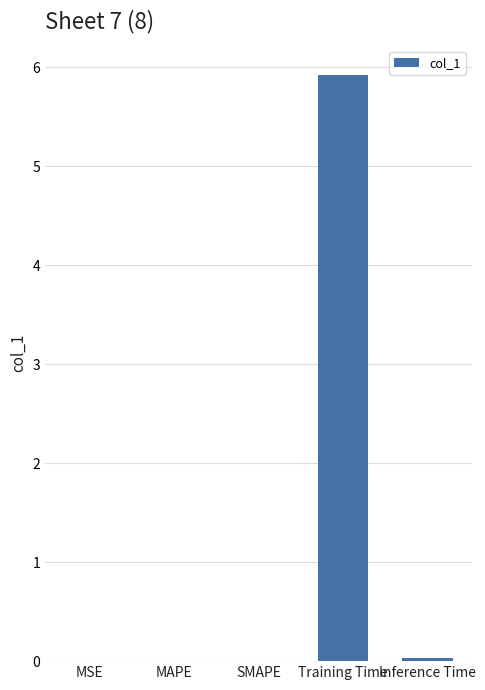

The chart shows a value of 0.0 at SMAPE. True or false?

True